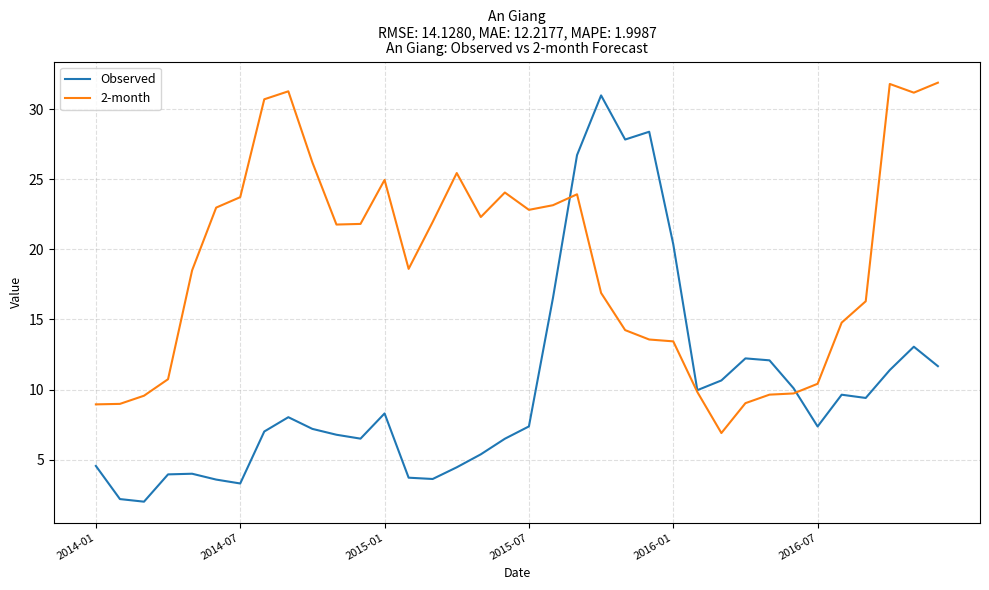

What is the highest value of the 2-month series?

31.9